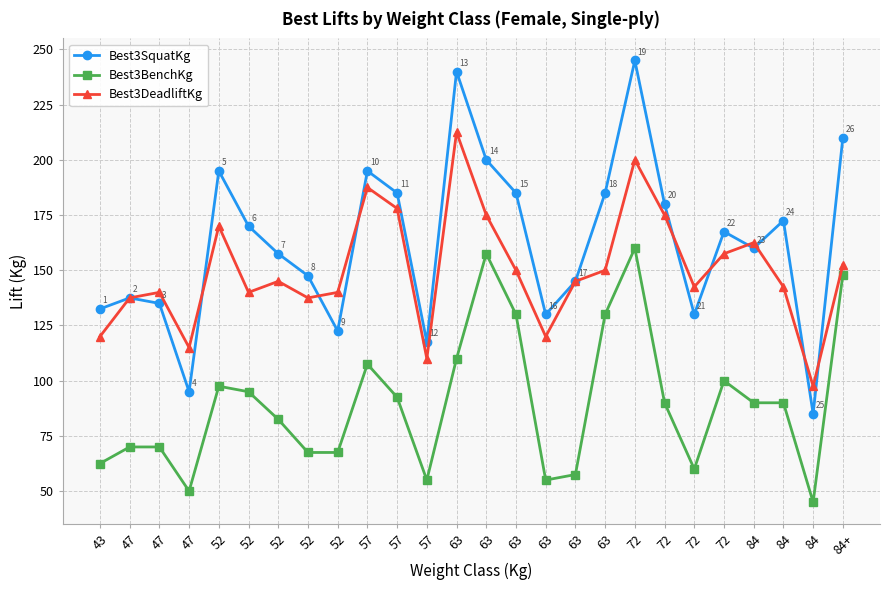

Reading left to right, what are all the values shown in this chart?

Best3SquatKg: 132.5	137.5	135.0	95.0	195.0	170.0	157.5	147.5	122.5	195.0	185.0	117.5	240.0	200.0	185.0	130.0	145.0	185.0	245.0	180.0	130.0	167.5	160.0	172.5	85.0	210.0
Best3BenchKg: 62.5	70.0	70.0	50.0	97.5	95.0	82.5	67.5	67.5	107.5	92.5	55.0	110.0	157.5	130.0	55.0	57.5	130.0	160.0	90.0	60.0	100.0	90.0	90.0	45.0	148.0
Best3DeadliftKg: 120.0	137.5	140.0	115.0	170.0	140.0	145.0	137.5	140.0	187.5	178.0	110.0	212.5	175.0	150.0	120.0	145.0	150.0	200.0	175.0	142.5	157.5	162.5	142.5	97.5	152.5